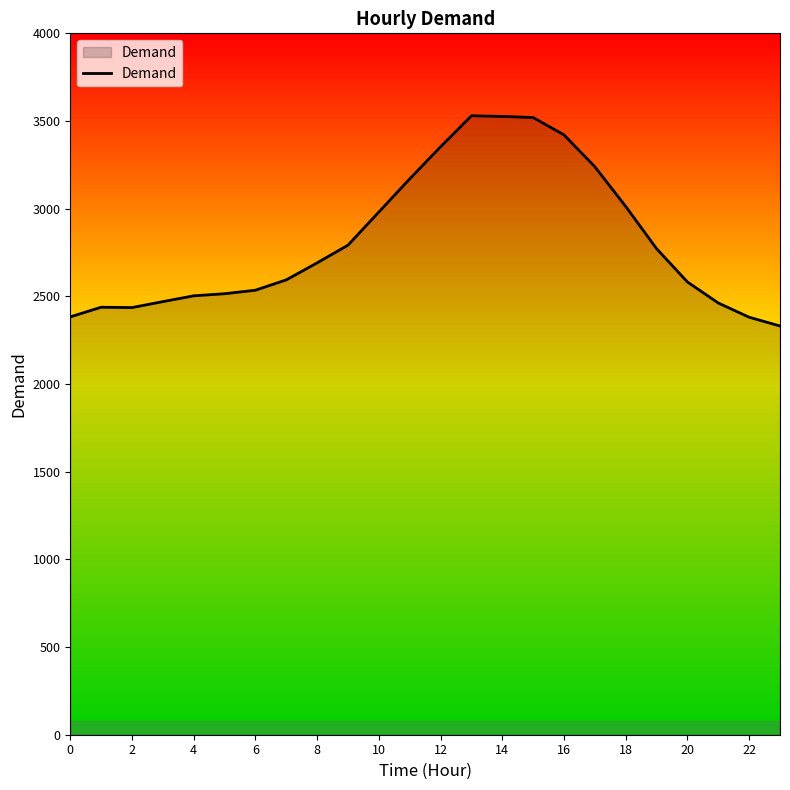

What is the difference between the maximum and minimum values?

1199